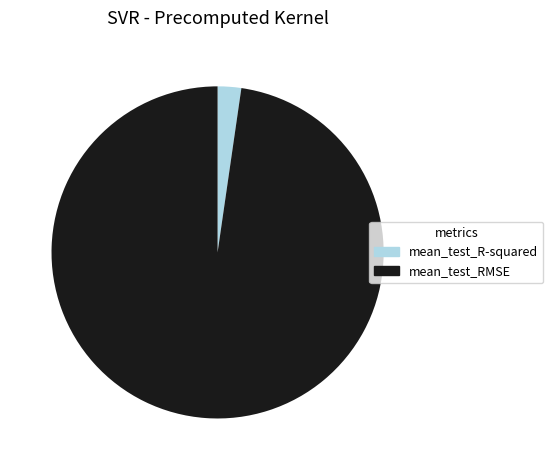

Which slice is the smallest?

mean_test_R-squared